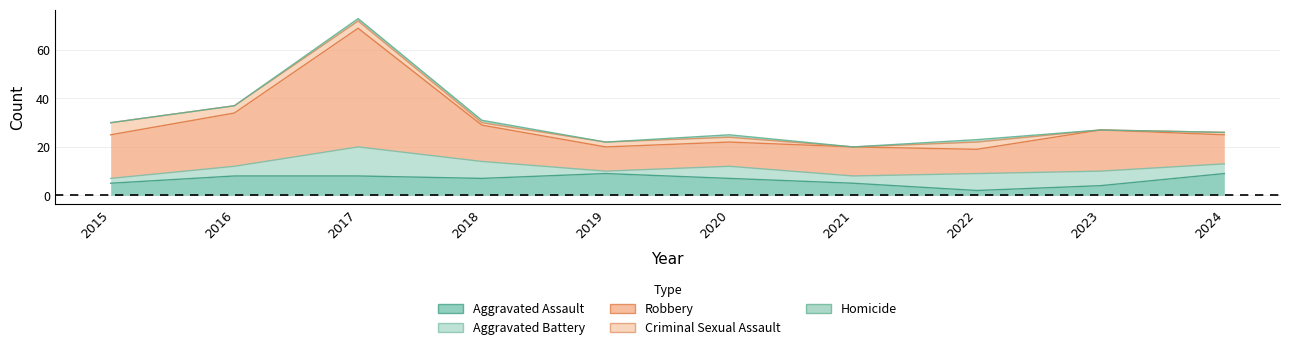

Where is the first local maximum for Homicide?

2020